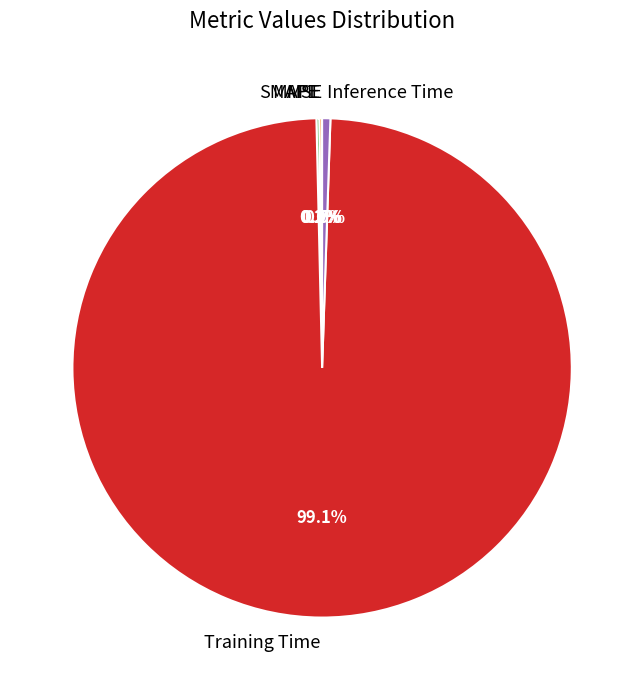

Which category accounts for the majority?

Training Time